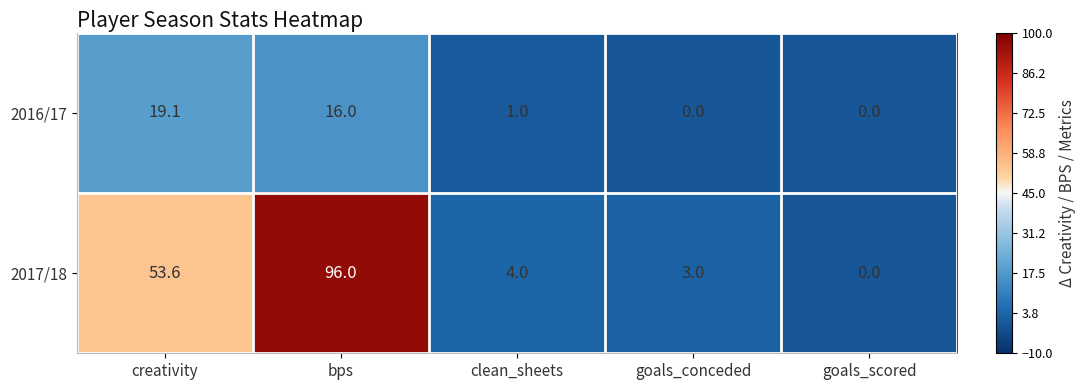

At which label does 2017/18 first exceed 4?

creativity